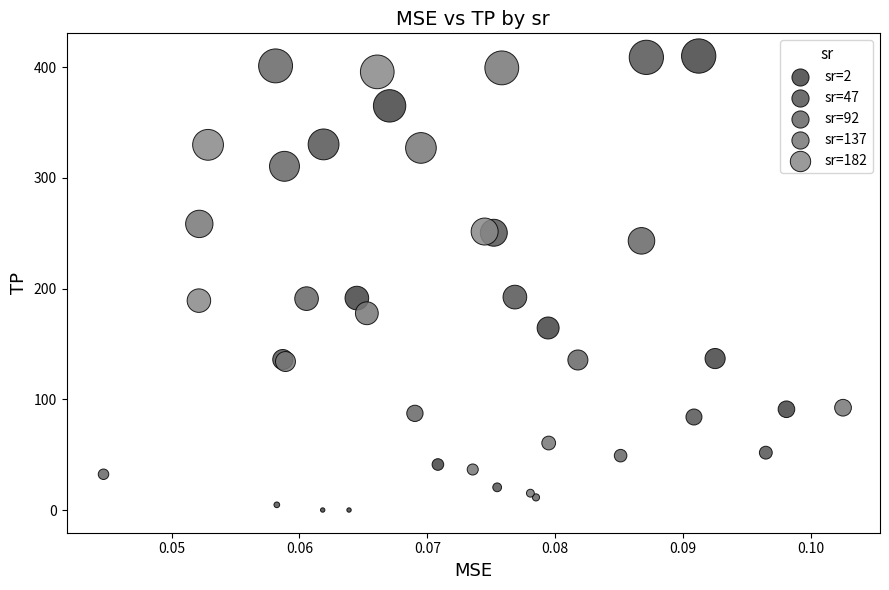

Which series reaches the minimum Y coordinate?

sr=2